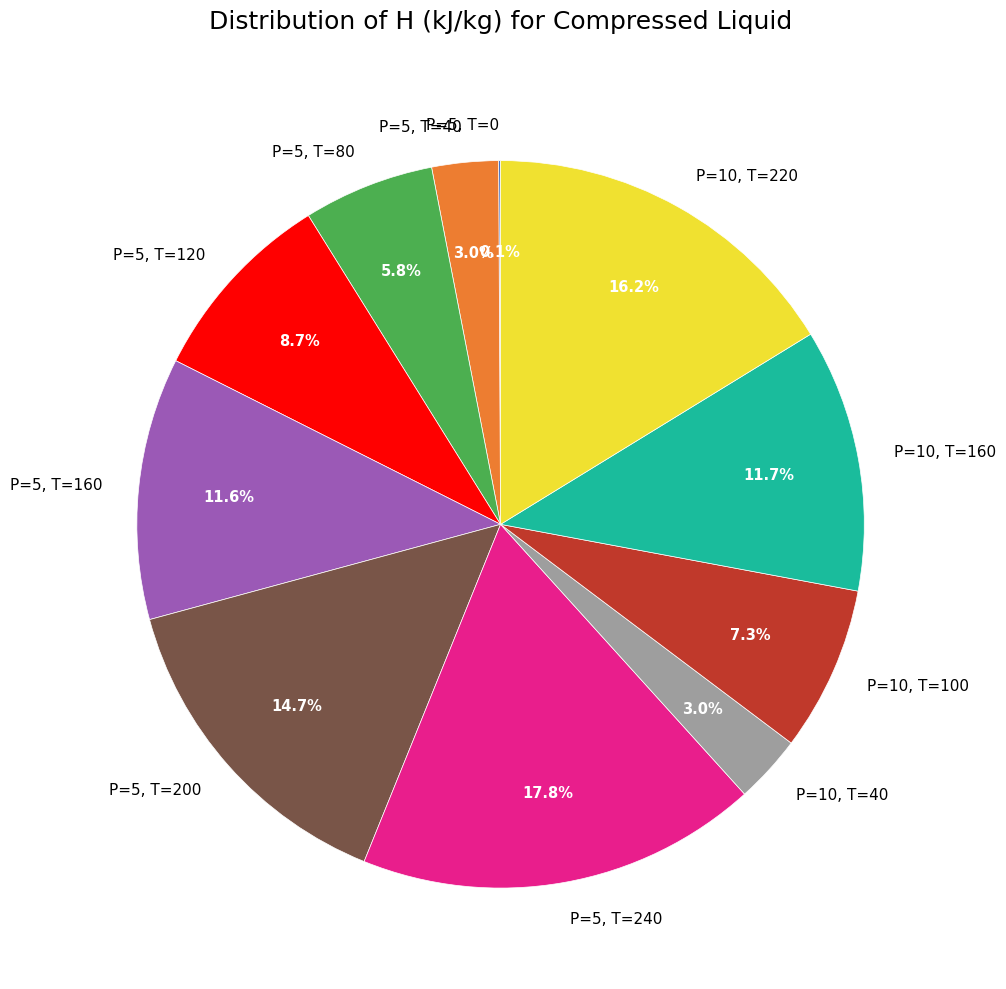

Do P=10, T=220 and P=5, T=160 together represent more than half of the pie?

No